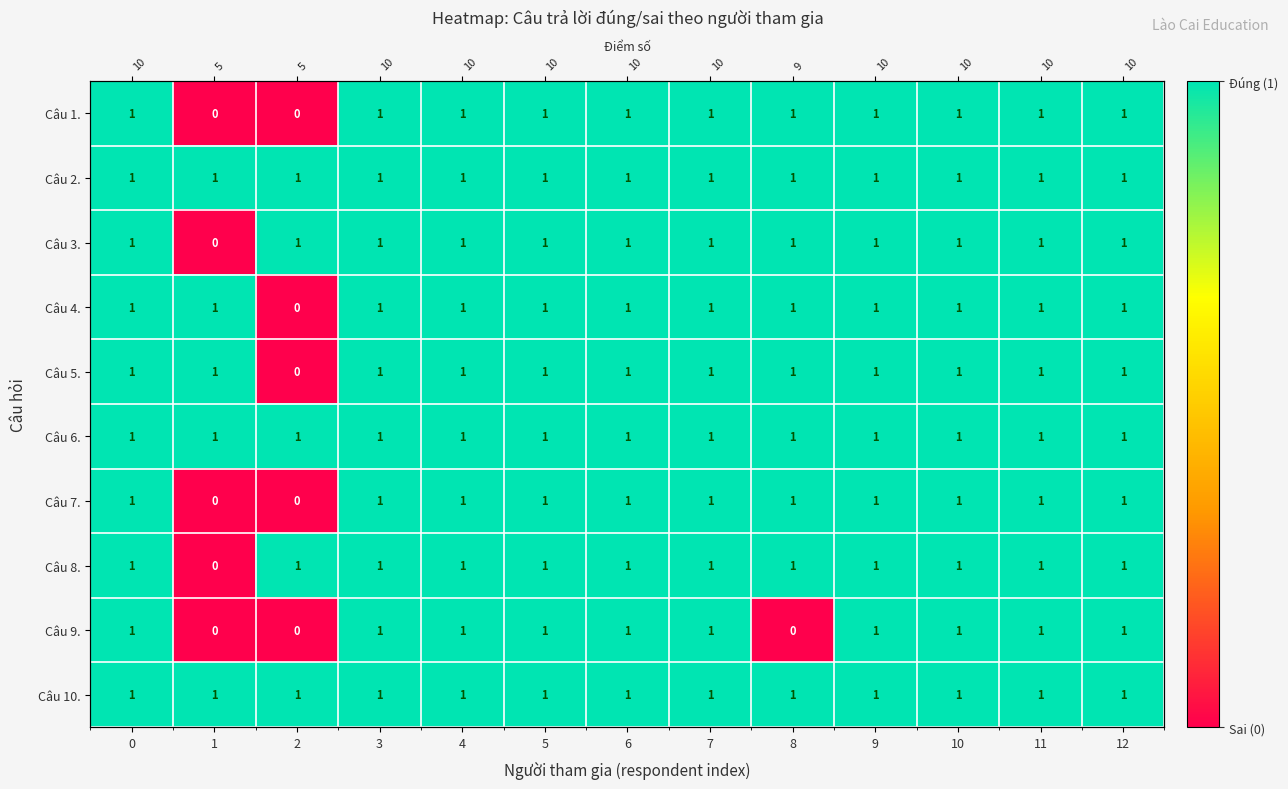

Is the value of Câu 6. at 10 greater than the value of Câu 4. at 6?

No